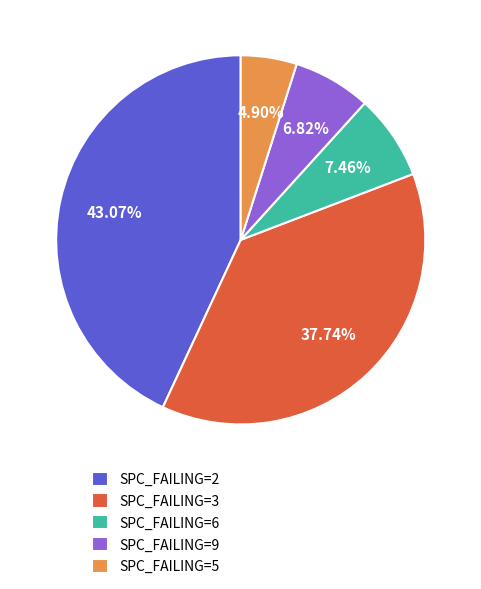

Is the sum of SPC_FAILING=6 and SPC_FAILING=2 greater than half?

Yes